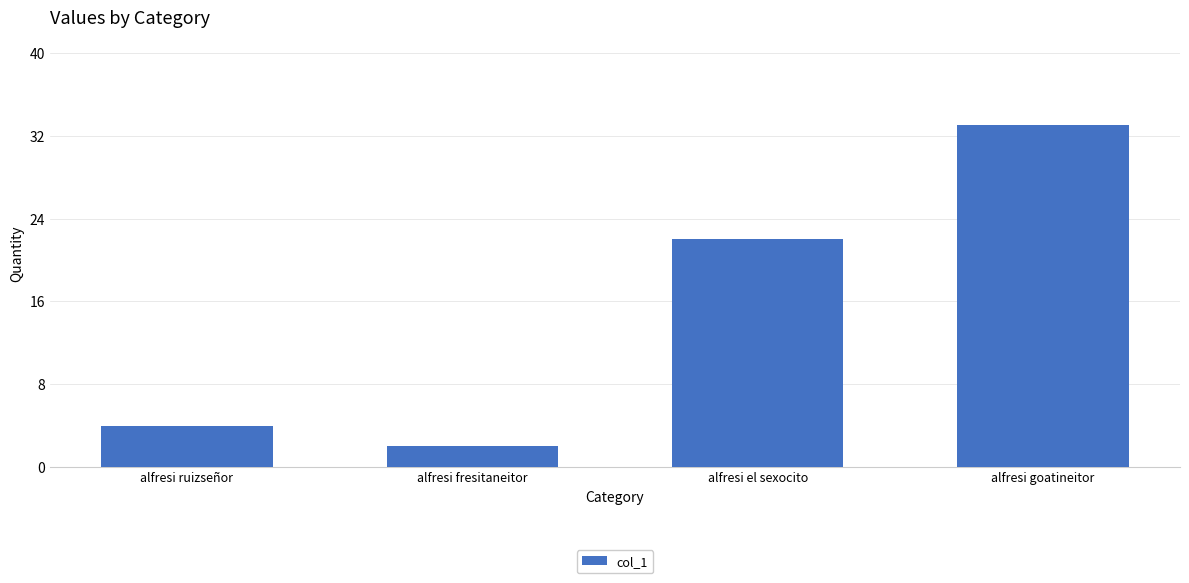

List the labels in order of value, smallest first.

alfresi fresitaneitor, alfresi ruizseñor, alfresi el sexocito, alfresi goatineitor